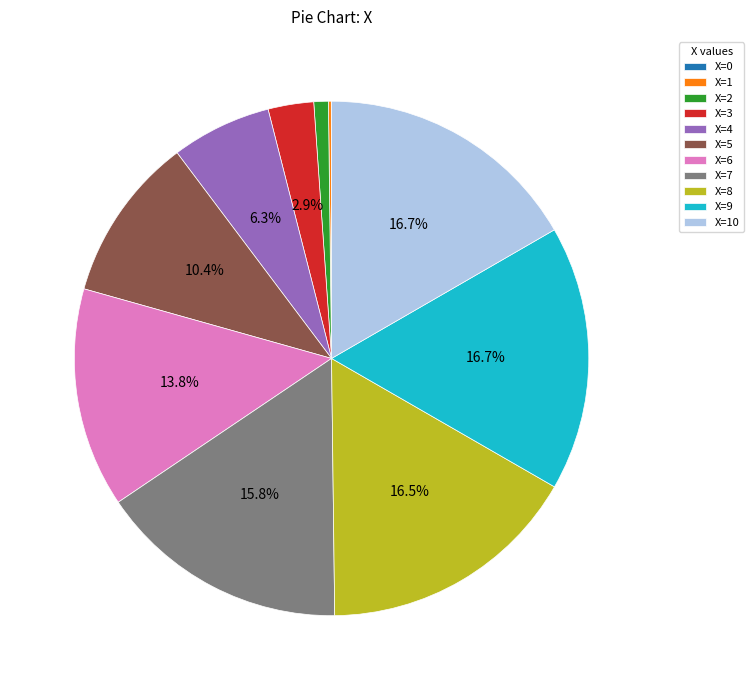

To the nearest percent, what is the difference between the largest and smallest slice percentages?

17%